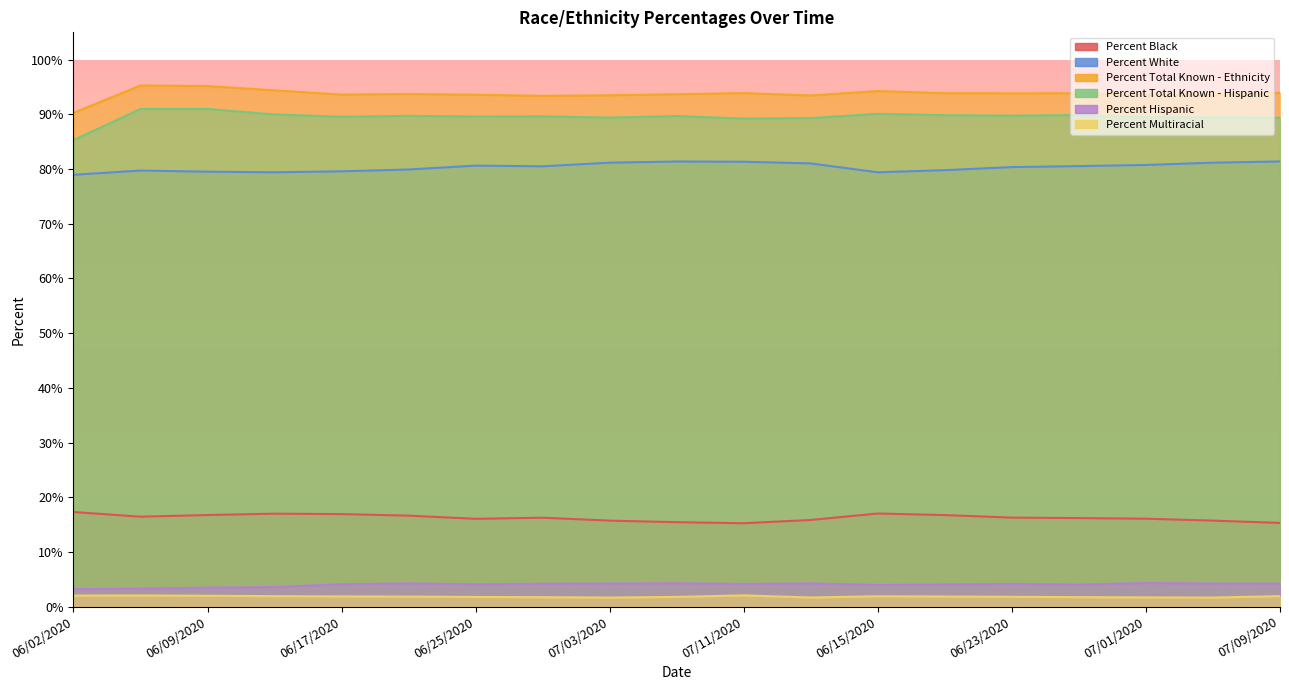

Which series has the largest total across all categories?

Percent Total Known - Ethnicity